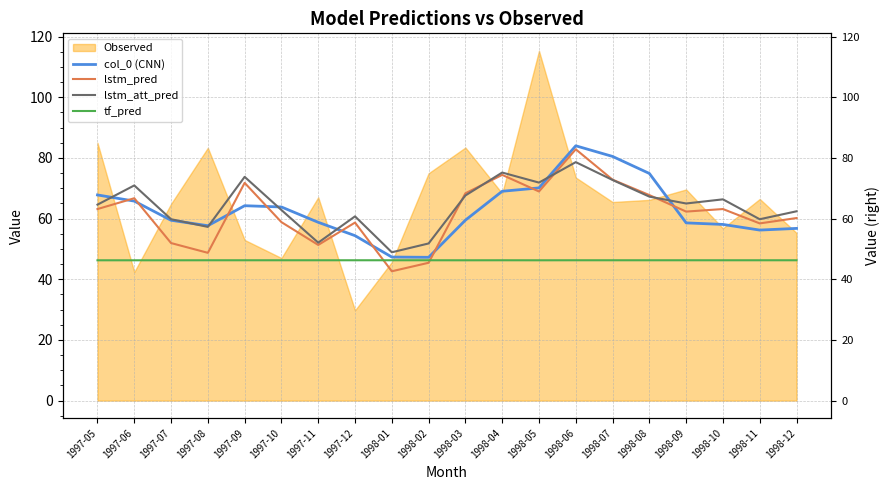

True or false: lstm_att_pred and tf_pred intersect in this chart.

False